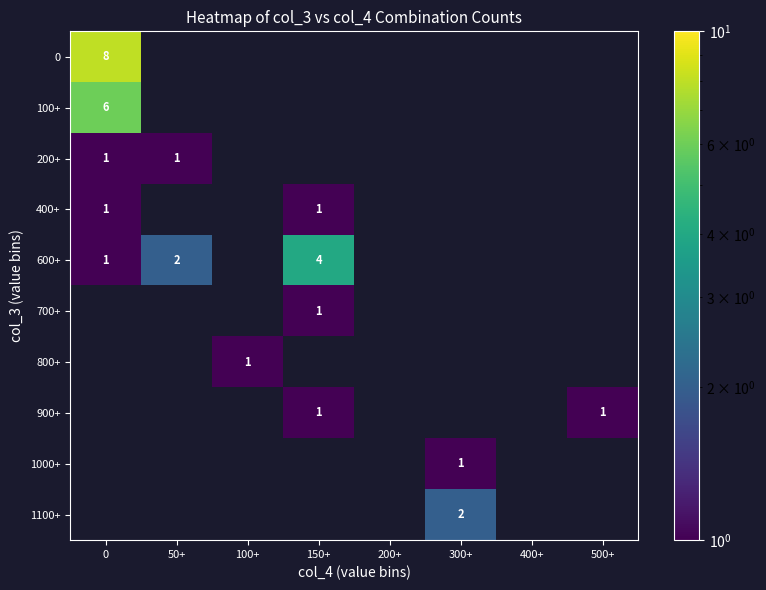

Is it true that 0 equals 13 at 0?

False